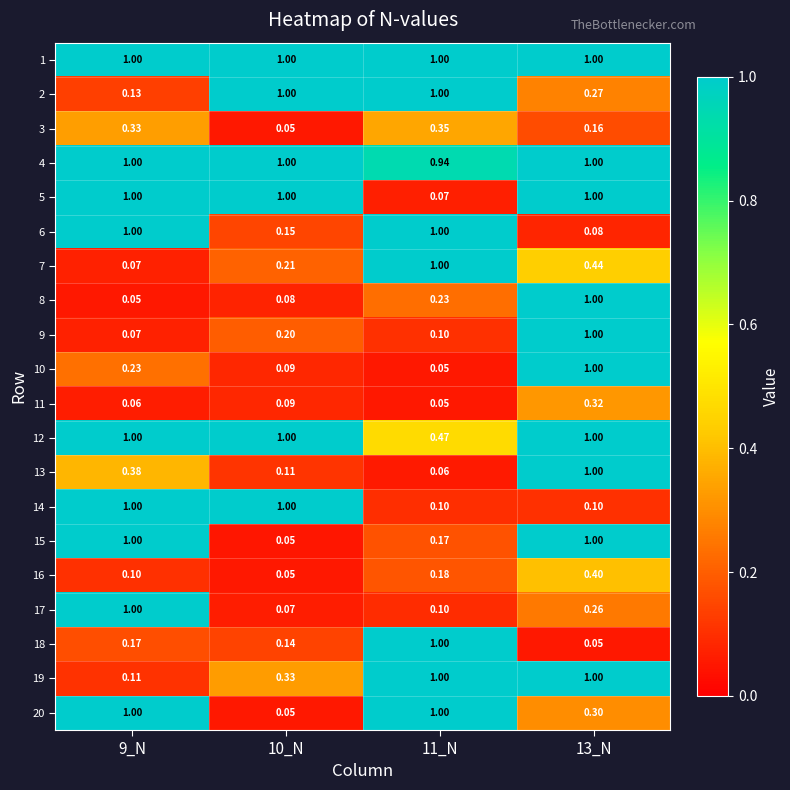

Is the value of 14 at 10_N greater than the value of 10 at 9_N?

Yes